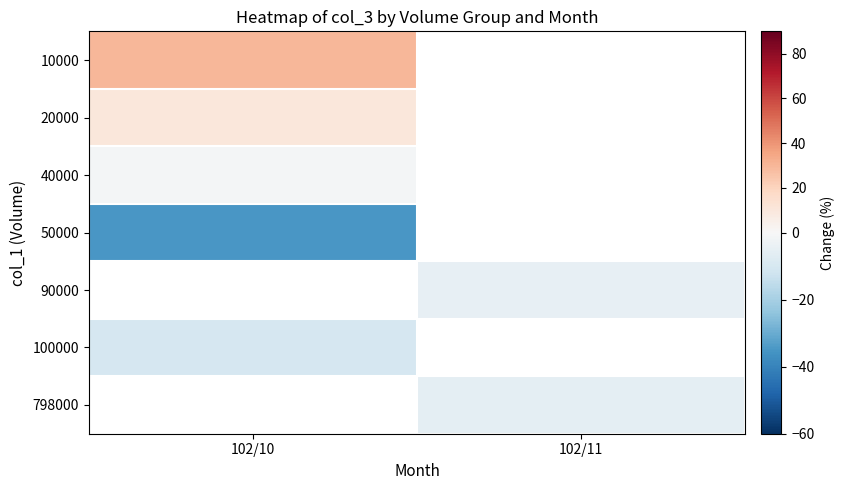

Is it true that 20000 equals 4.2 at 102/10?

False